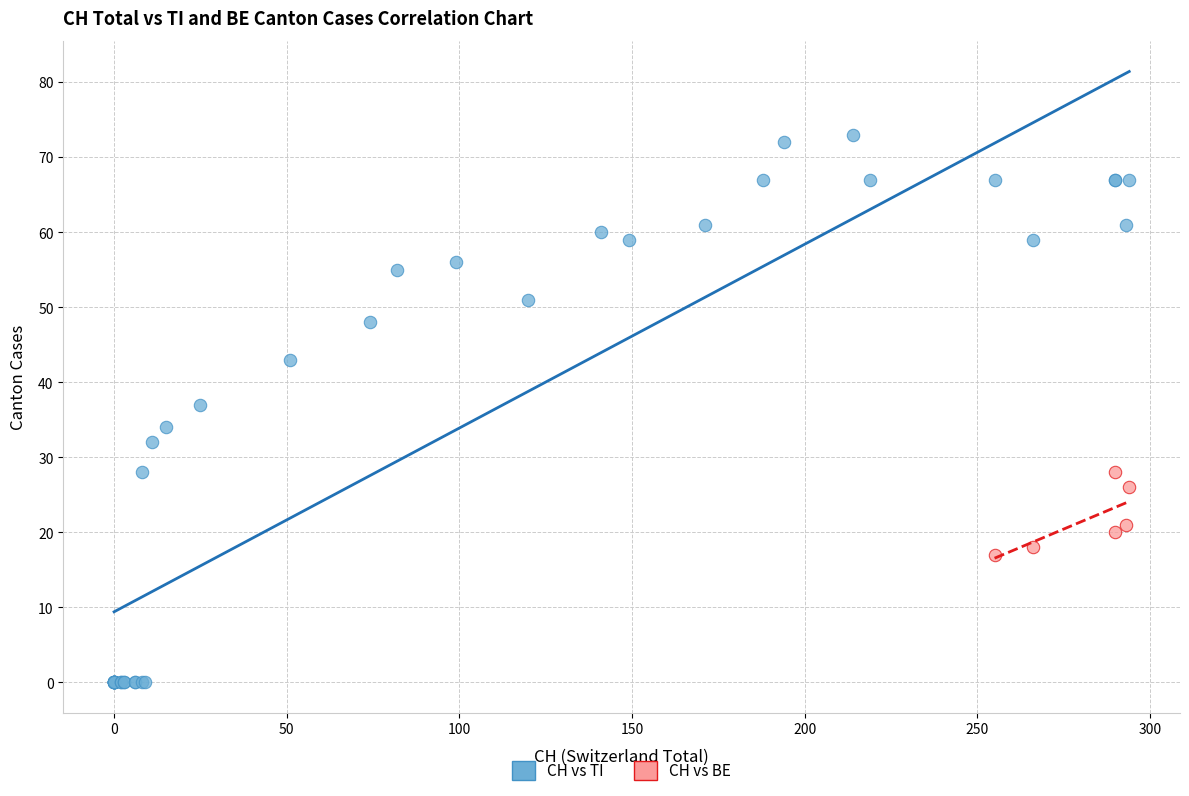

Which series reaches the minimum Y coordinate?

CH vs TI